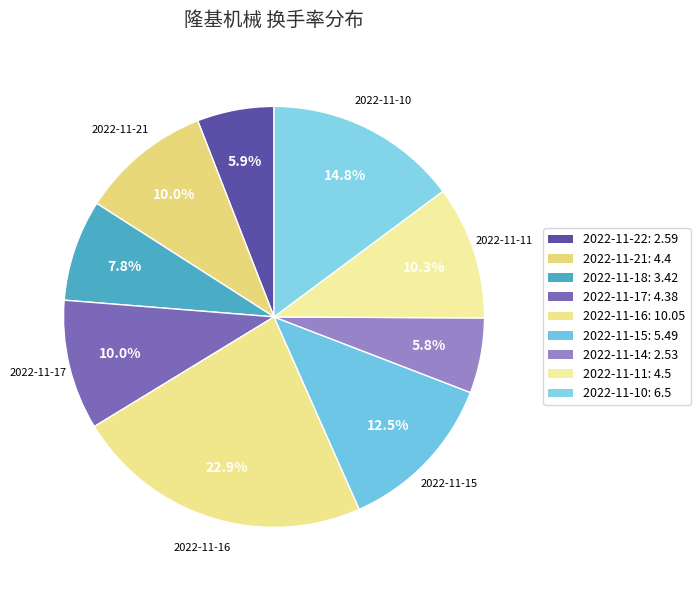

Count the number of slices in the pie.

9